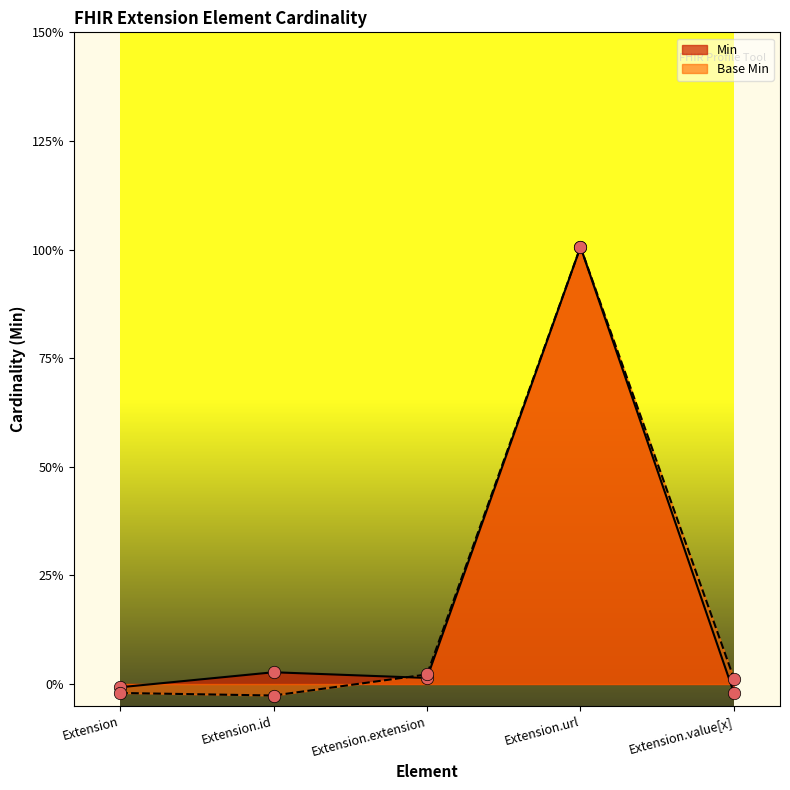

What are all the series names shown in the legend?

Min, Base Min